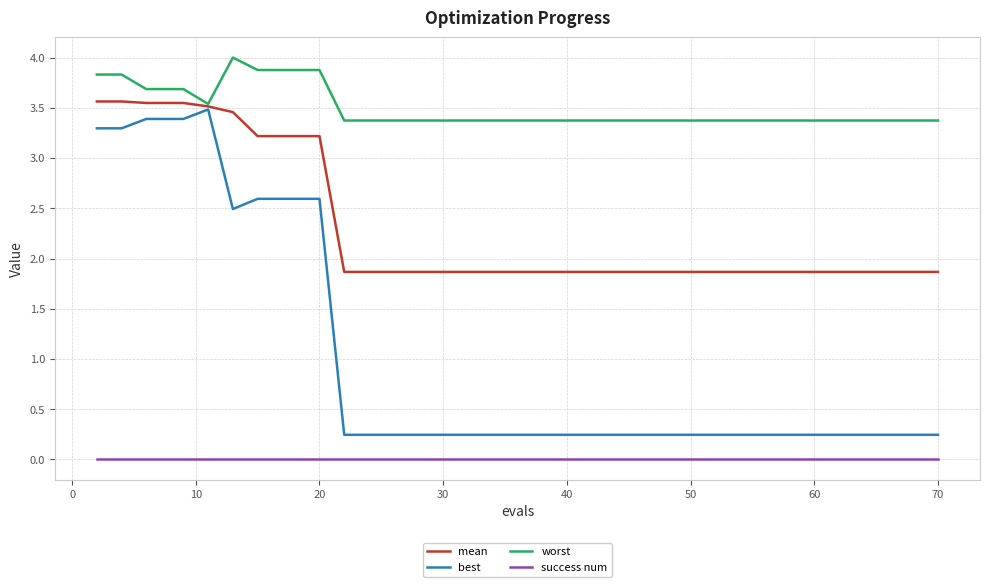

What is the highest value of the worst series?

4.0